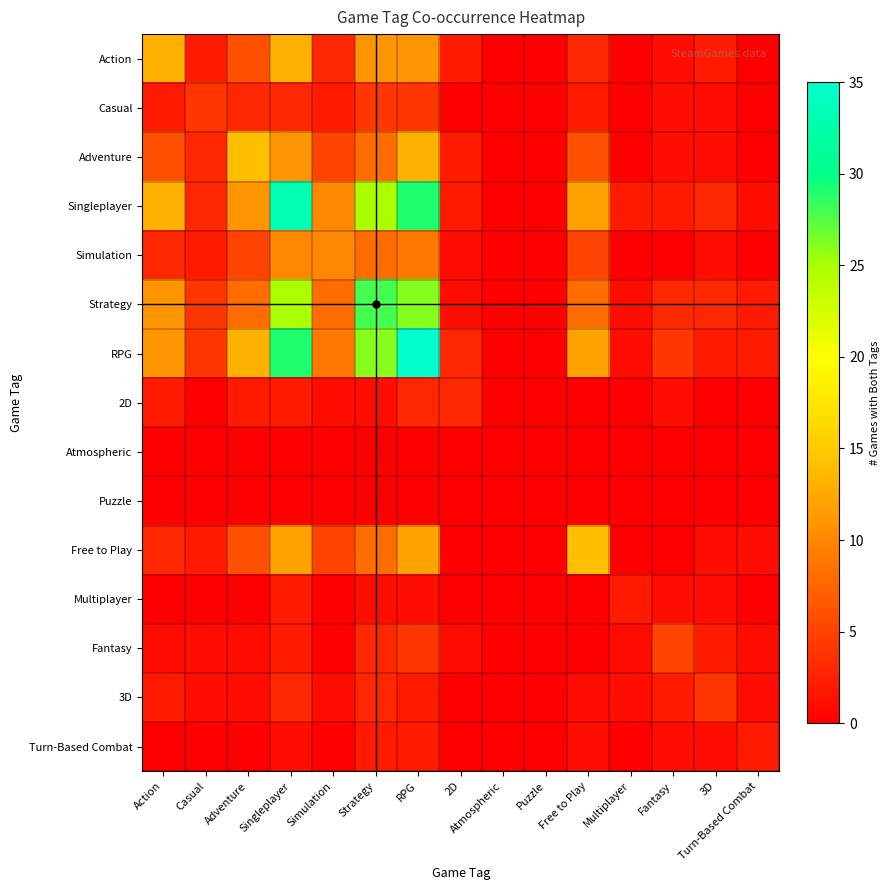

Reading right to left, what are all the values shown in this chart?

Action: Turn-Based Combat=0	3D=2	Fantasy=1	Multiplayer=0	Free to Play=3	Puzzle=0	Atmospheric=0	2D=2	RPG=11	Strategy=11	Simulation=3	Singleplayer=13	Adventure=6	Casual=2	Action=13
Casual: Turn-Based Combat=0	3D=1	Fantasy=1	Multiplayer=0	Free to Play=2	Puzzle=0	Atmospheric=0	2D=0	RPG=4	Strategy=4	Simulation=2	Singleplayer=3	Adventure=3	Casual=4	Action=2
Adventure: Turn-Based Combat=0	3D=1	Fantasy=1	Multiplayer=0	Free to Play=6	Puzzle=0	Atmospheric=0	2D=2	RPG=13	Strategy=8	Simulation=5	Singleplayer=11	Adventure=14	Casual=3	Action=6
Singleplayer: Turn-Based Combat=1	3D=3	Fantasy=2	Multiplayer=2	Free to Play=12	Puzzle=0	Atmospheric=0	2D=2	RPG=29	Strategy=25	Simulation=10	Singleplayer=33	Adventure=11	Casual=3	Action=13
Simulation: Turn-Based Combat=0	3D=1	Fantasy=0	Multiplayer=0	Free to Play=5	Puzzle=0	Atmospheric=0	2D=1	RPG=9	Strategy=8	Simulation=10	Singleplayer=10	Adventure=5	Casual=2	Action=3
Strategy: Turn-Based Combat=2	3D=3	Fantasy=3	Multiplayer=1	Free to Play=8	Puzzle=0	Atmospheric=0	2D=1	RPG=26	Strategy=28	Simulation=8	Singleplayer=25	Adventure=8	Casual=4	Action=11
RPG: Turn-Based Combat=2	3D=2	Fantasy=4	Multiplayer=1	Free to Play=12	Puzzle=0	Atmospheric=0	2D=3	RPG=35	Strategy=26	Simulation=9	Singleplayer=29	Adventure=13	Casual=4	Action=11
2D: Turn-Based Combat=0	3D=0	Fantasy=1	Multiplayer=0	Free to Play=0	Puzzle=0	Atmospheric=0	2D=3	RPG=3	Strategy=1	Simulation=1	Singleplayer=2	Adventure=2	Casual=0	Action=2
Atmospheric: Turn-Based Combat=0	3D=0	Fantasy=0	Multiplayer=0	Free to Play=0	Puzzle=0	Atmospheric=0	2D=0	RPG=0	Strategy=0	Simulation=0	Singleplayer=0	Adventure=0	Casual=0	Action=0
Puzzle: Turn-Based Combat=0	3D=0	Fantasy=0	Multiplayer=0	Free to Play=0	Puzzle=0	Atmospheric=0	2D=0	RPG=0	Strategy=0	Simulation=0	Singleplayer=0	Adventure=0	Casual=0	Action=0
Free to Play: Turn-Based Combat=1	3D=1	Fantasy=0	Multiplayer=0	Free to Play=14	Puzzle=0	Atmospheric=0	2D=0	RPG=12	Strategy=8	Simulation=5	Singleplayer=12	Adventure=6	Casual=2	Action=3
Multiplayer: Turn-Based Combat=0	3D=1	Fantasy=1	Multiplayer=2	Free to Play=0	Puzzle=0	Atmospheric=0	2D=0	RPG=1	Strategy=1	Simulation=0	Singleplayer=2	Adventure=0	Casual=0	Action=0
Fantasy: Turn-Based Combat=1	3D=2	Fantasy=5	Multiplayer=1	Free to Play=0	Puzzle=0	Atmospheric=0	2D=1	RPG=4	Strategy=3	Simulation=0	Singleplayer=2	Adventure=1	Casual=1	Action=1
3D: Turn-Based Combat=1	3D=4	Fantasy=2	Multiplayer=1	Free to Play=1	Puzzle=0	Atmospheric=0	2D=0	RPG=2	Strategy=3	Simulation=1	Singleplayer=3	Adventure=1	Casual=1	Action=2
Turn-Based Combat: Turn-Based Combat=2	3D=1	Fantasy=1	Multiplayer=0	Free to Play=1	Puzzle=0	Atmospheric=0	2D=0	RPG=2	Strategy=2	Simulation=0	Singleplayer=1	Adventure=0	Casual=0	Action=0